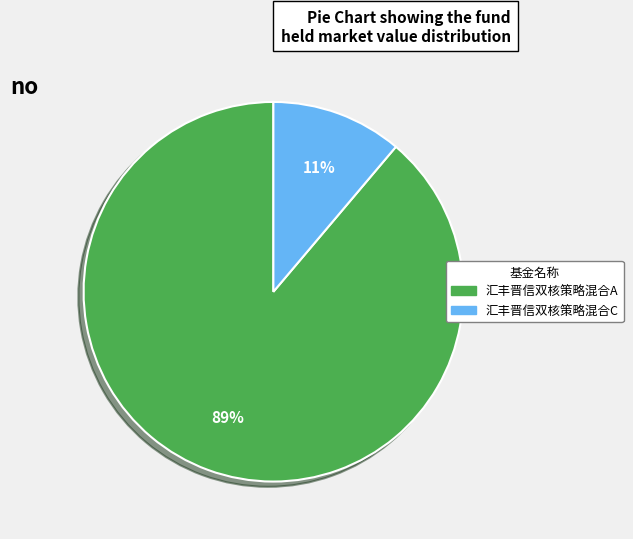

Which category accounts for the majority?

汇丰晋信双核策略混合A